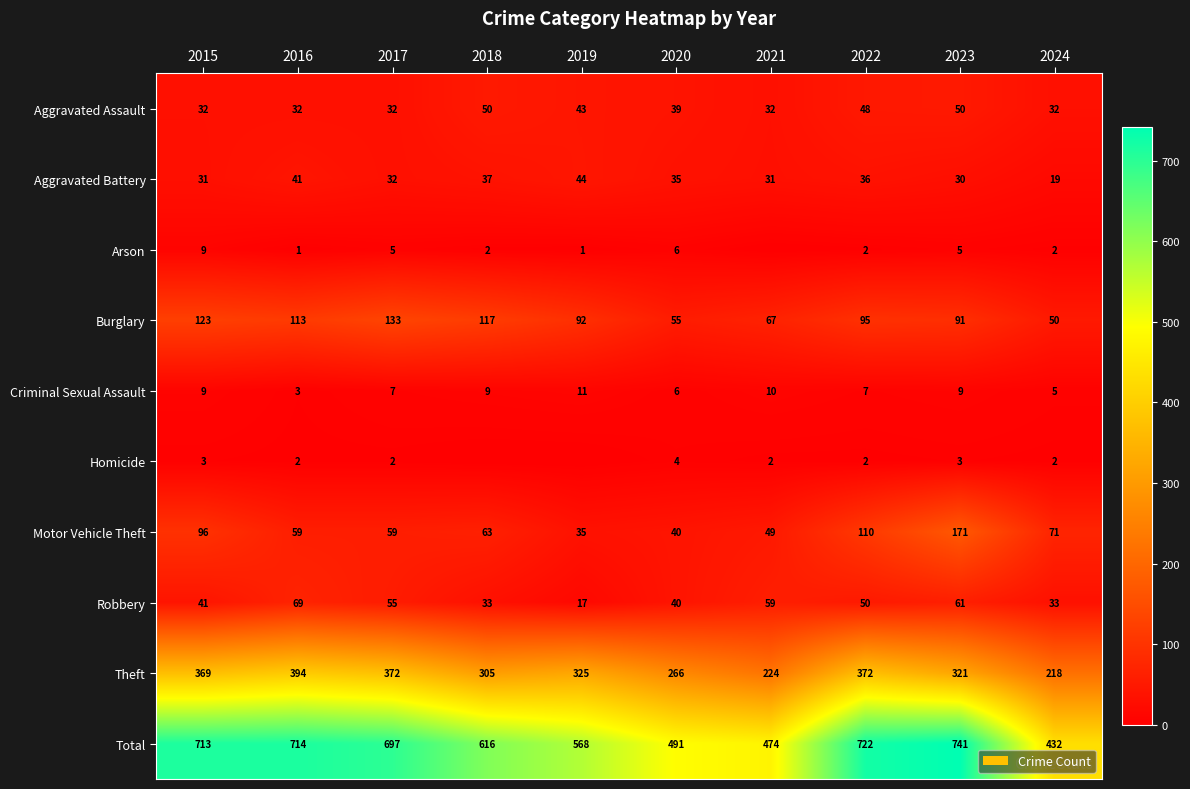

How many values in the Aggravated Battery series are below 35?

5